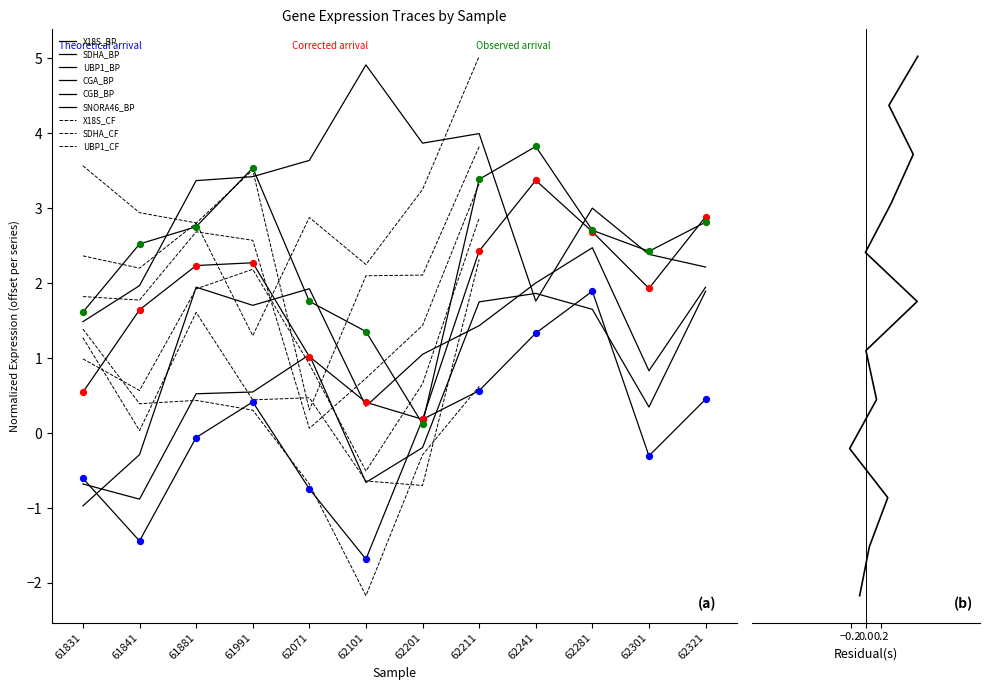

What is the total value across all series at 61831?

1.4